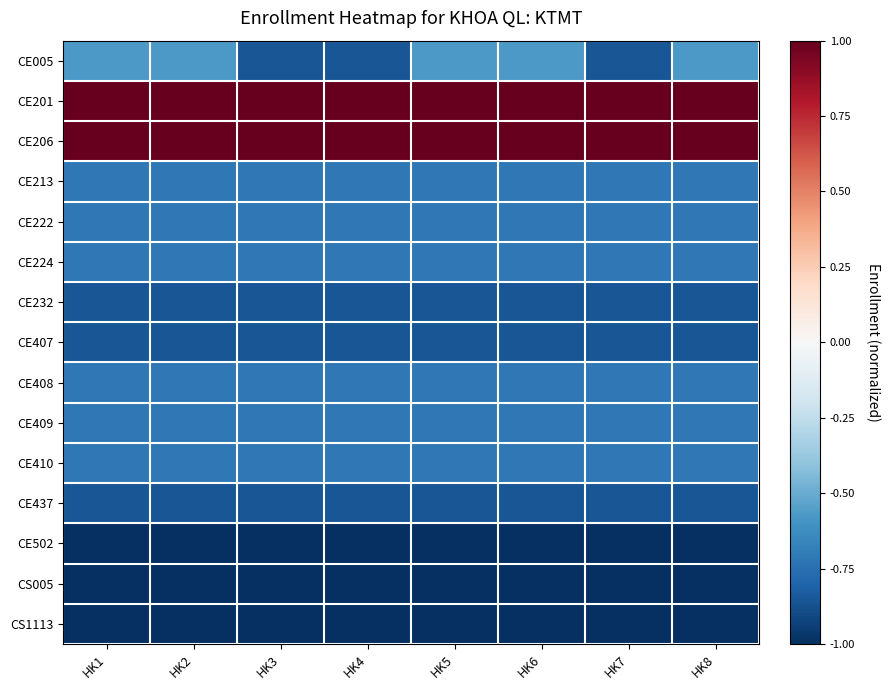

Which label corresponds to the smallest value in the chart?

HK1